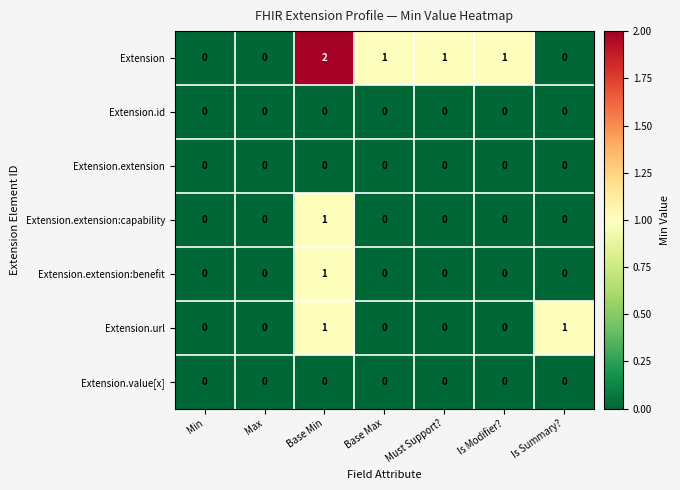

Which series has the largest total across all categories?

Extension